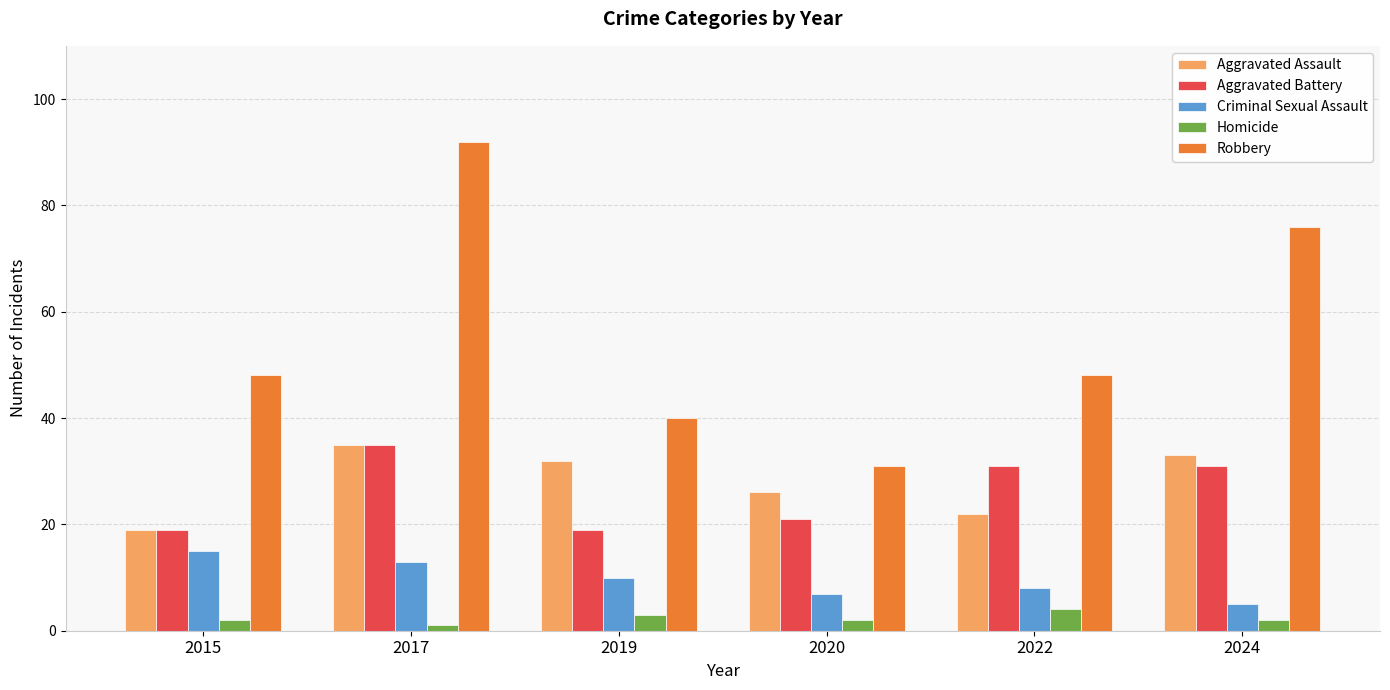

Is the value of Aggravated Assault at 2015 greater than the value of Criminal Sexual Assault at 2024?

Yes